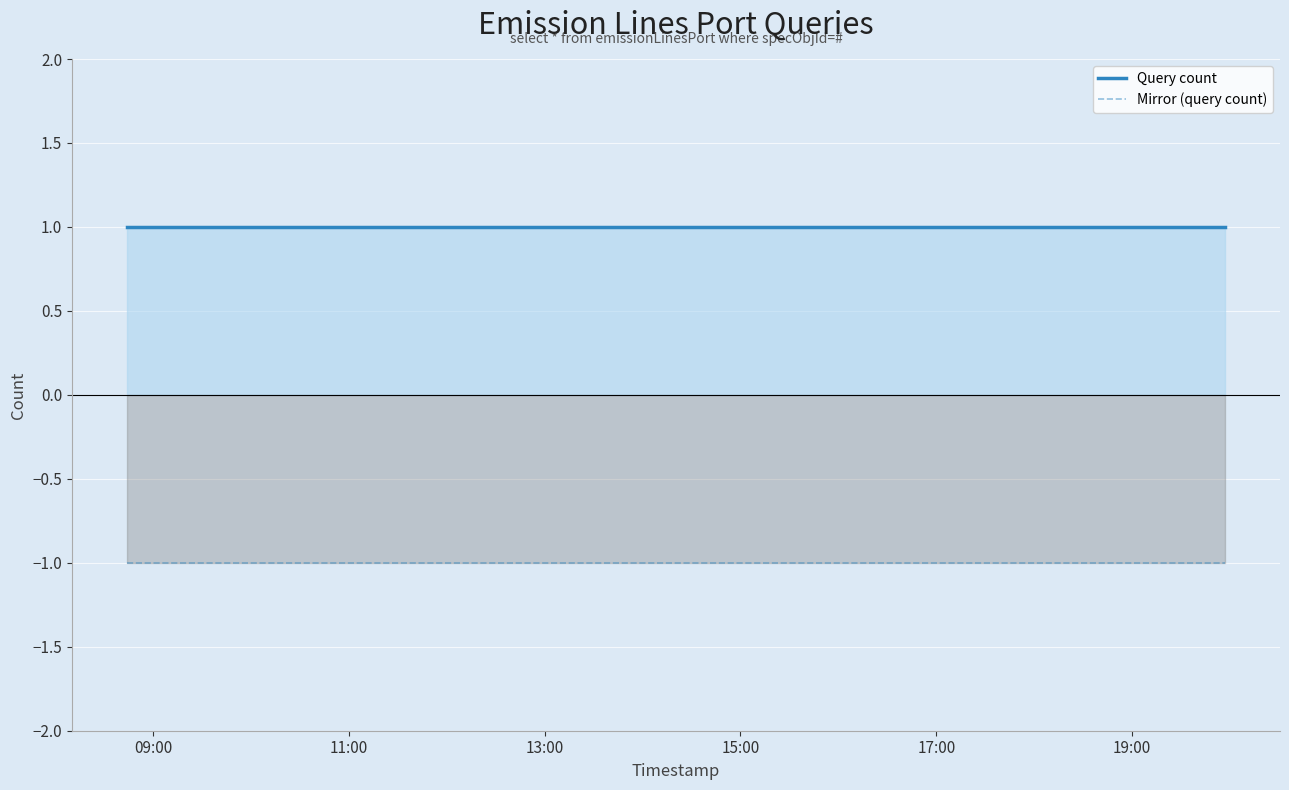

Reading left to right, extract all data points from this chart.

Query count: 1	1	1
Mirror (query count): -1	-1	-1